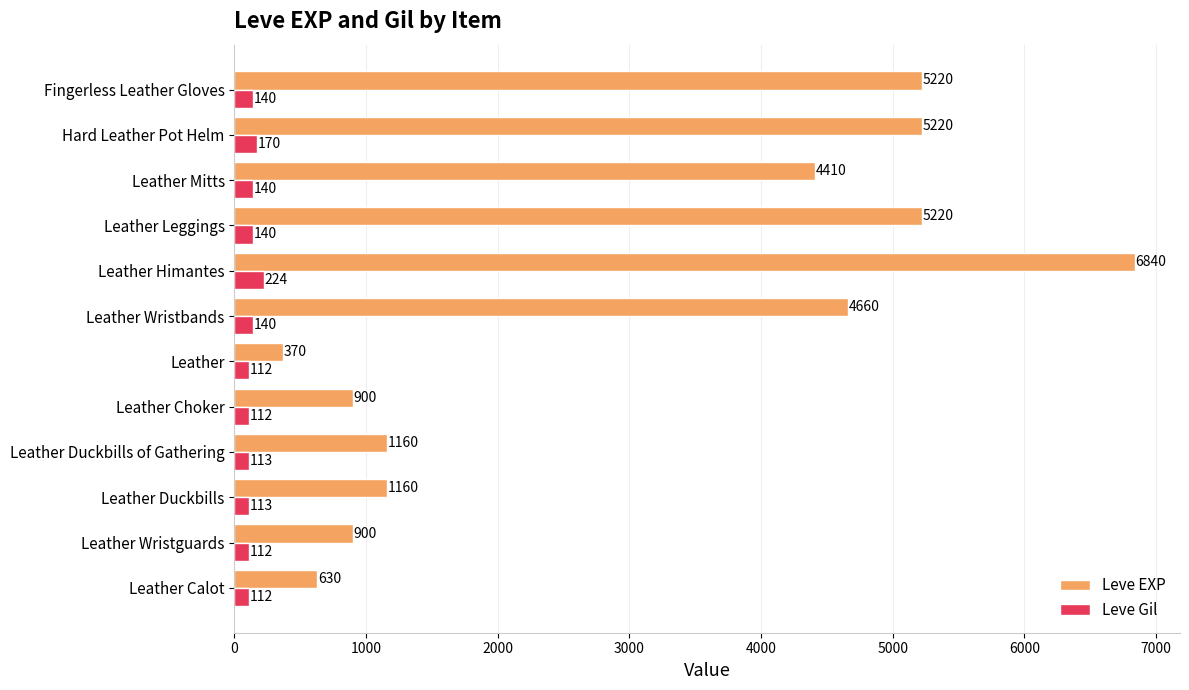

What is the maximum value for Leve Gil?

224